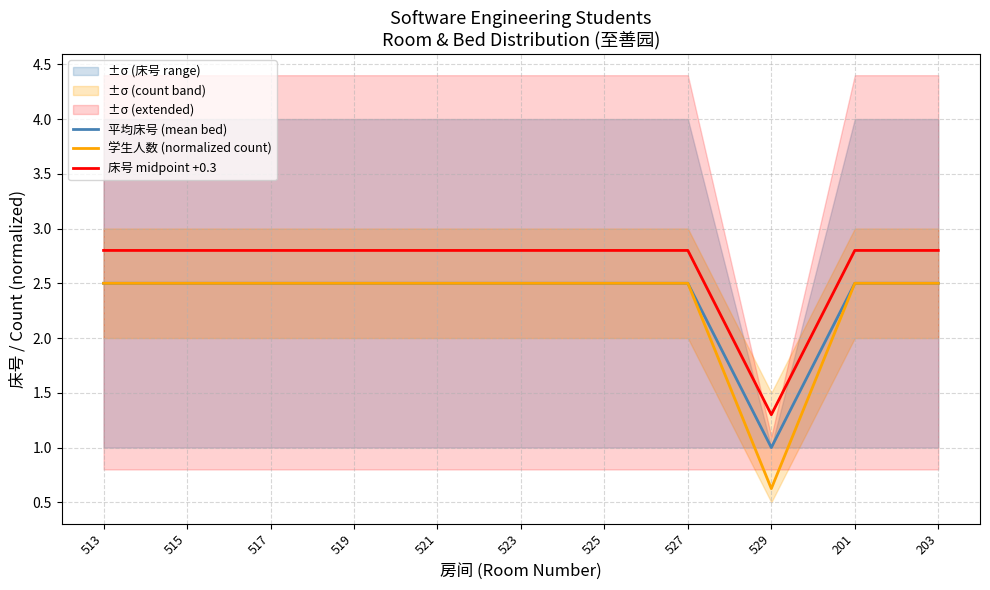

Is the value of 学生人数 (normalized count) at 517 greater than the value of 平均床号 (mean bed) at 201?

No